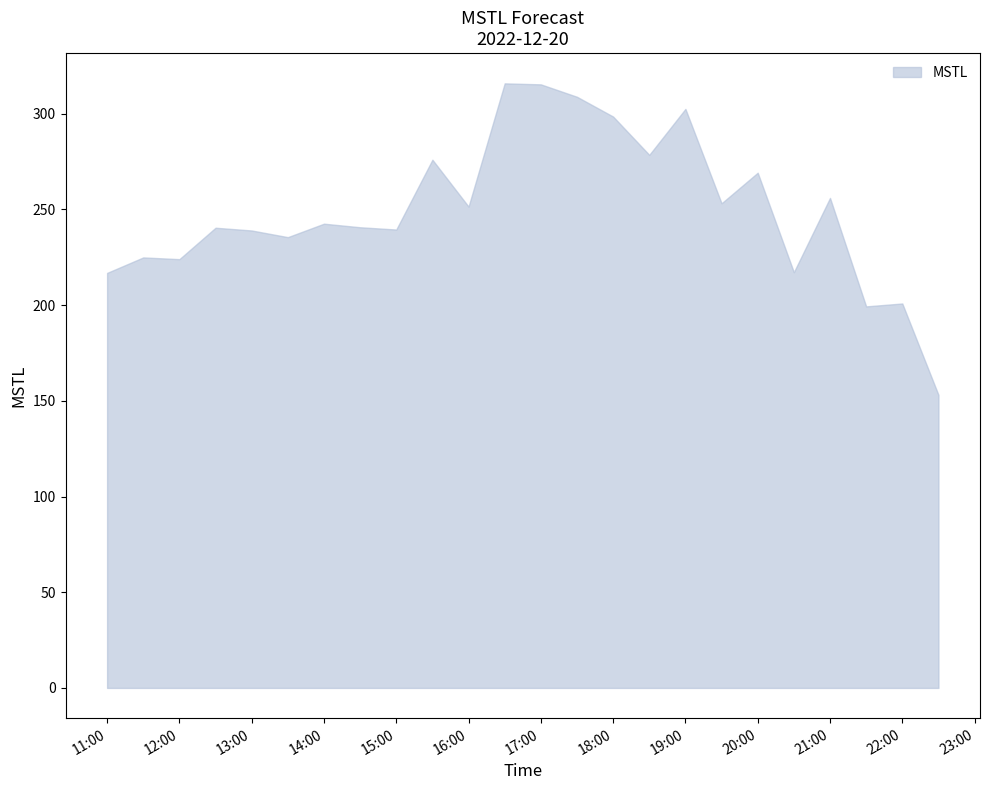

True or false: the data shows 119.5 at 12:00.

False